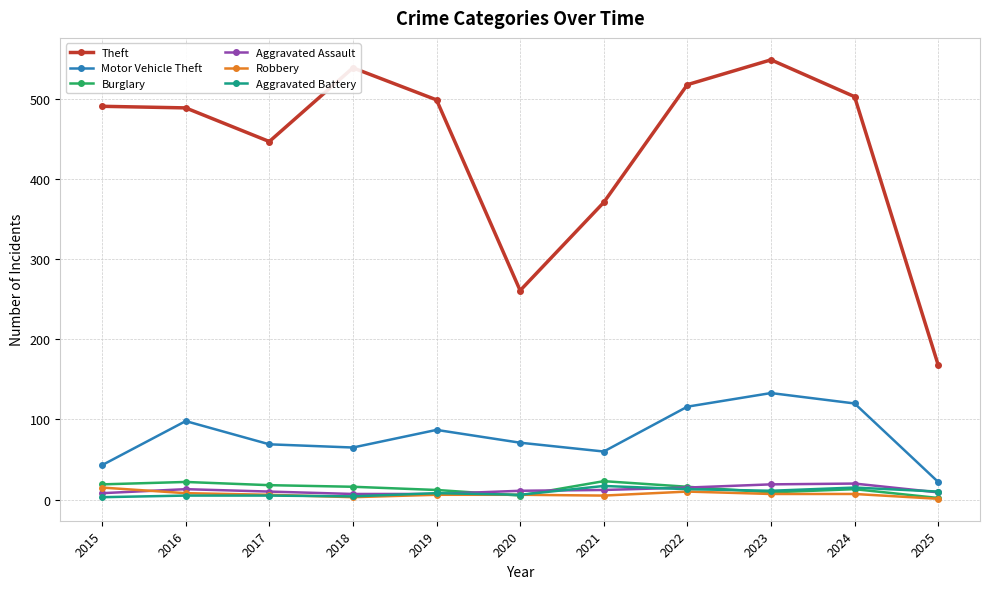

At how many categories does at least one series exceed 467?

7